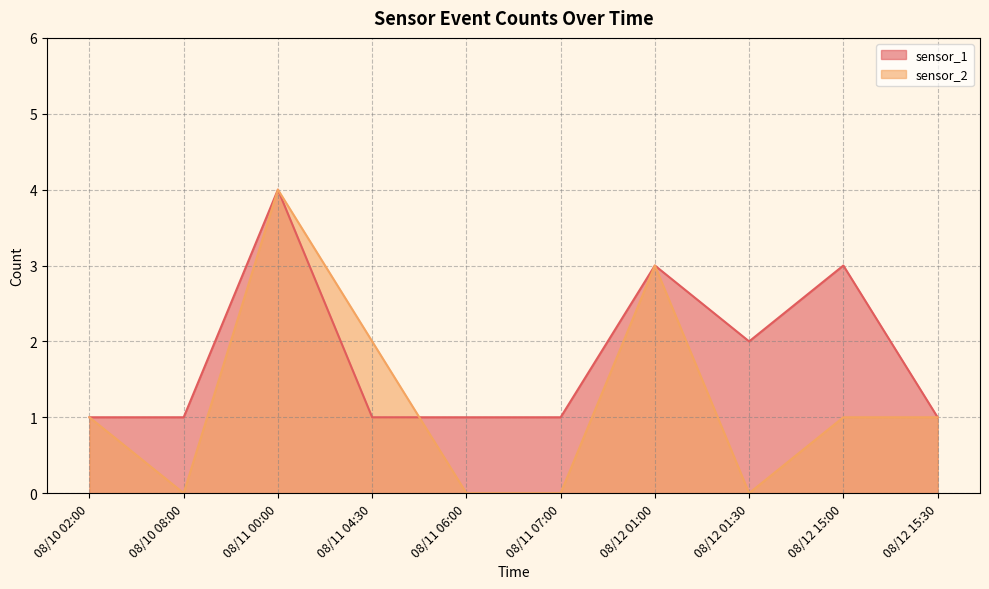

Which series ends up on top after the final intersection of sensor_1 and sensor_2?

sensor_1